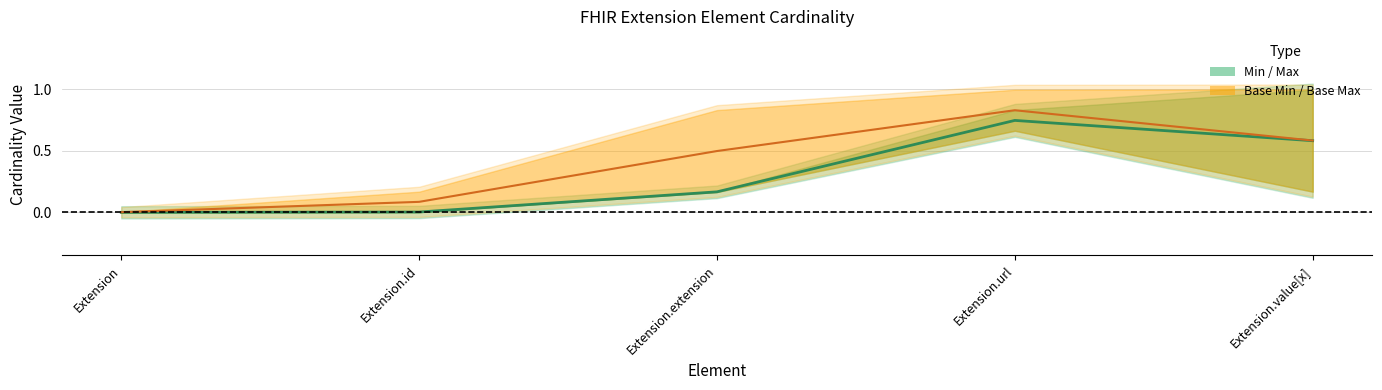

Where is the first local maximum for Base Min (Partial)?

Extension.url